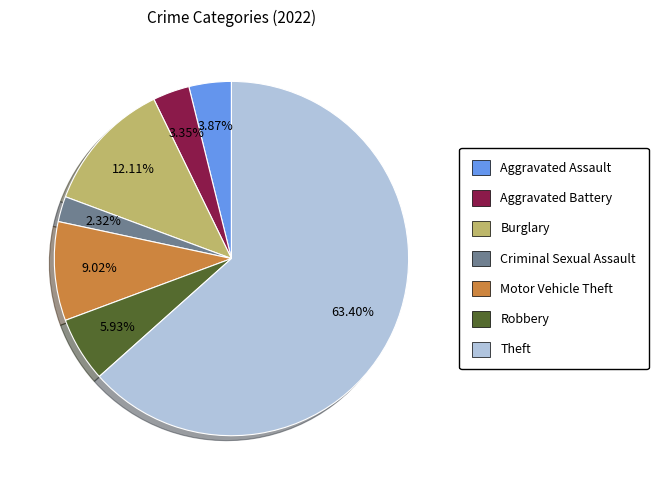

What percentage is the Motor Vehicle Theft slice, to the nearest percent?

9%